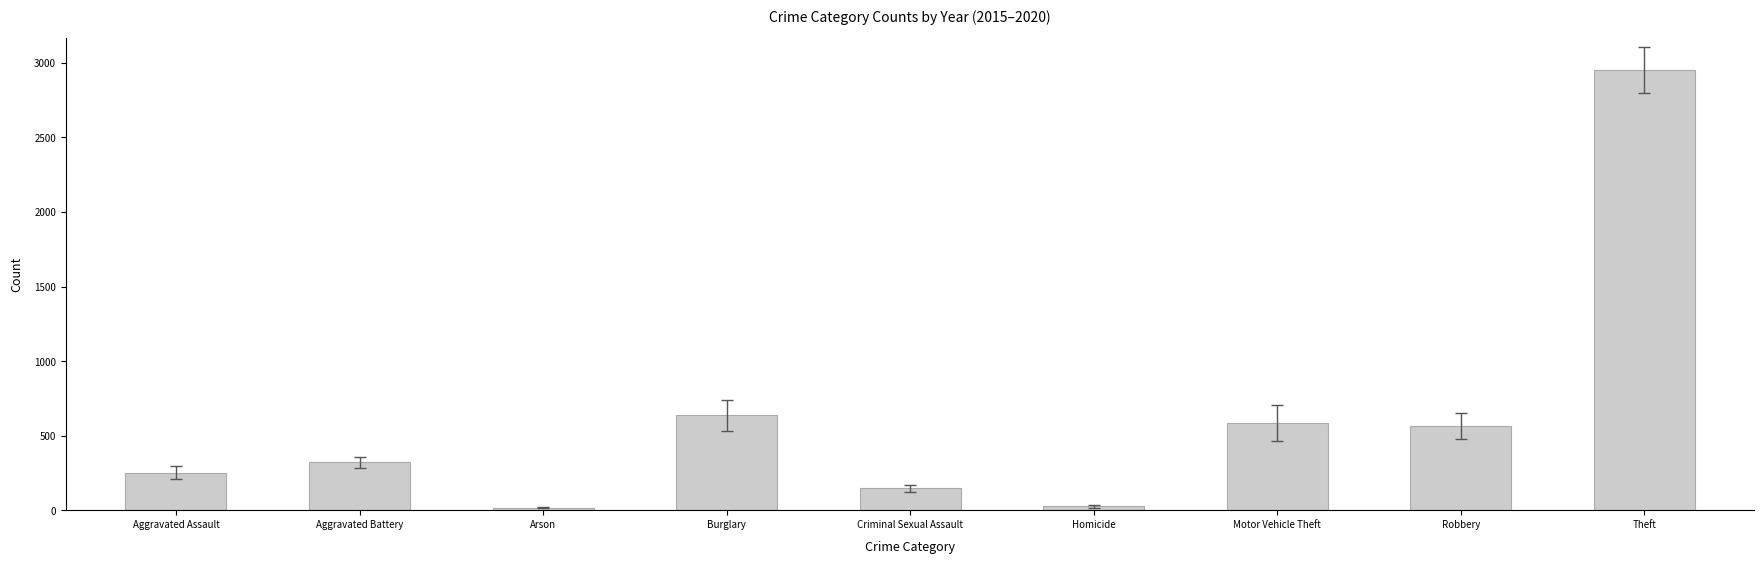

At which label is the value closest to 1485?

Burglary